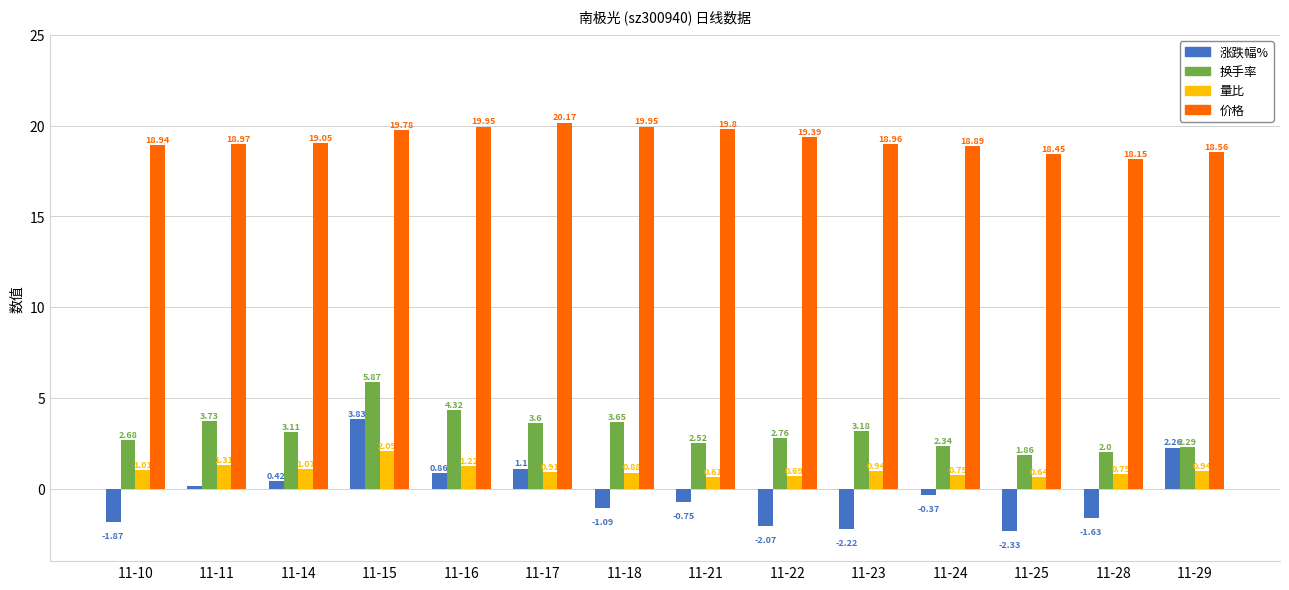

Between 11-15 and 11-21, which series saw the biggest shift?

涨跌幅%